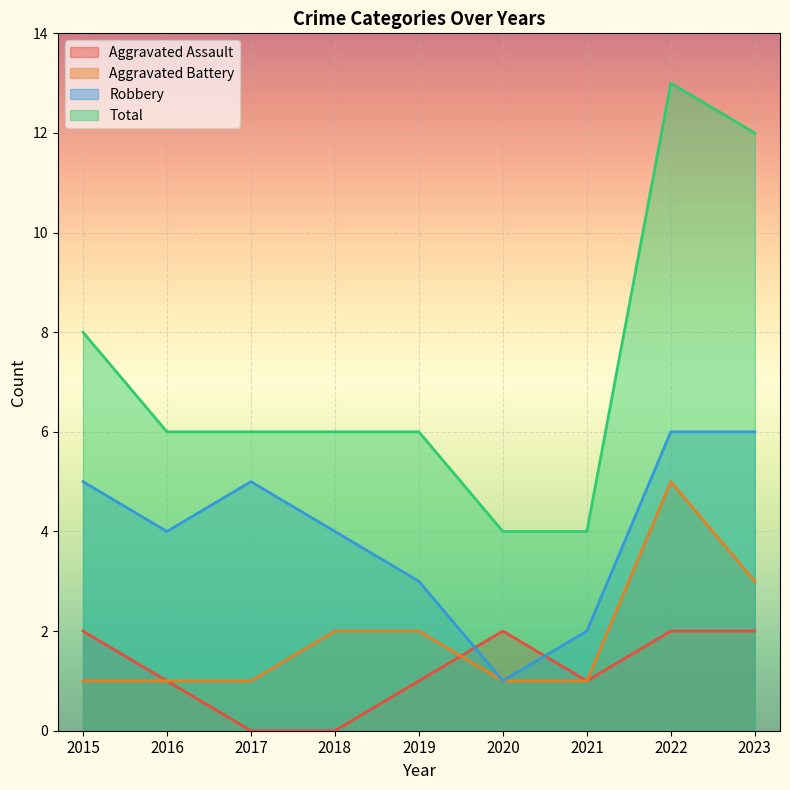

What is the value of the Aggravated Assault point at the 7th from the left?

1